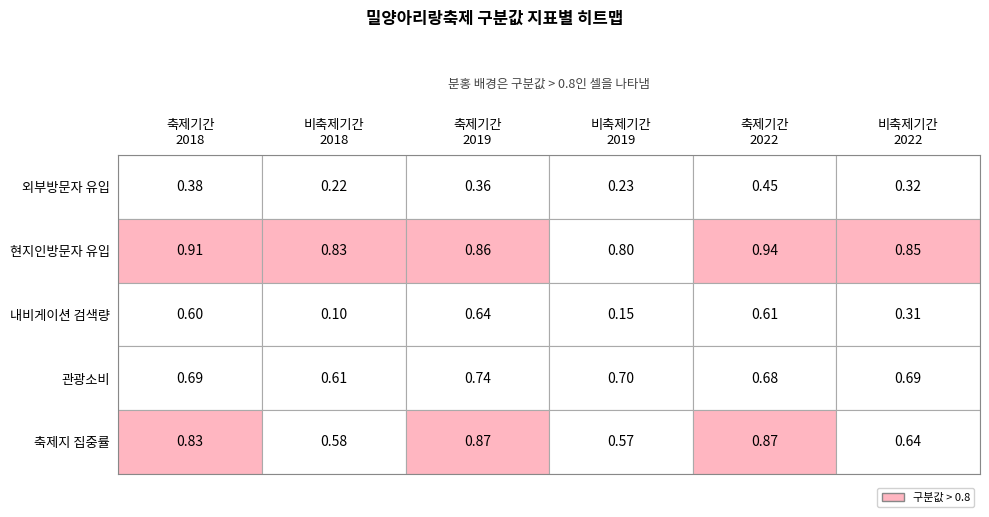

What is the sum of all 축제기간_2022 values?

3.5